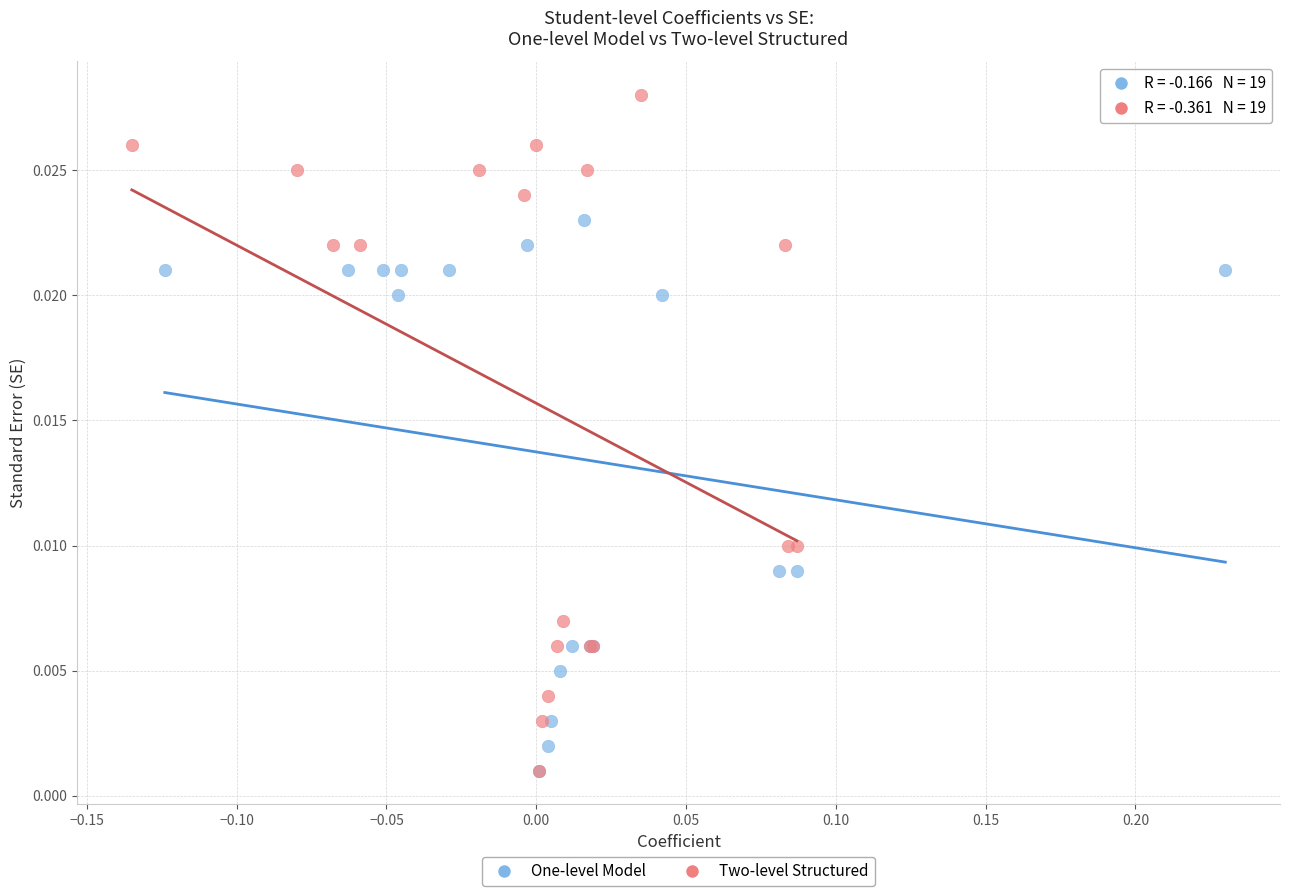

Which series has the widest spread of Y values?

Two-level Structured